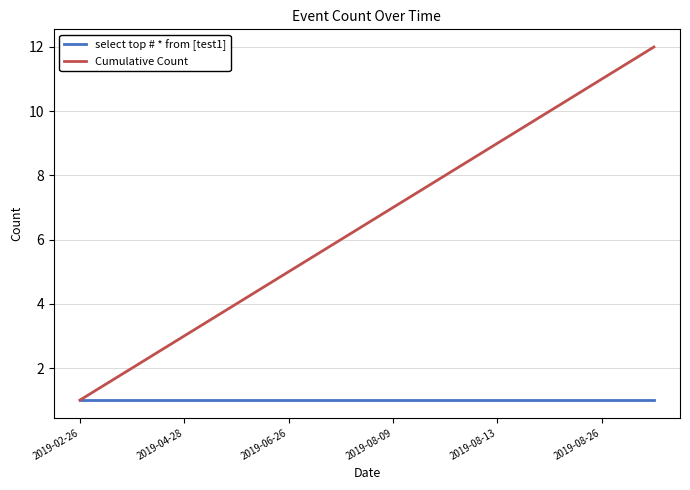

Rank the series by their maximum value, from lowest to highest.

select top # * from [test1], Cumulative Count